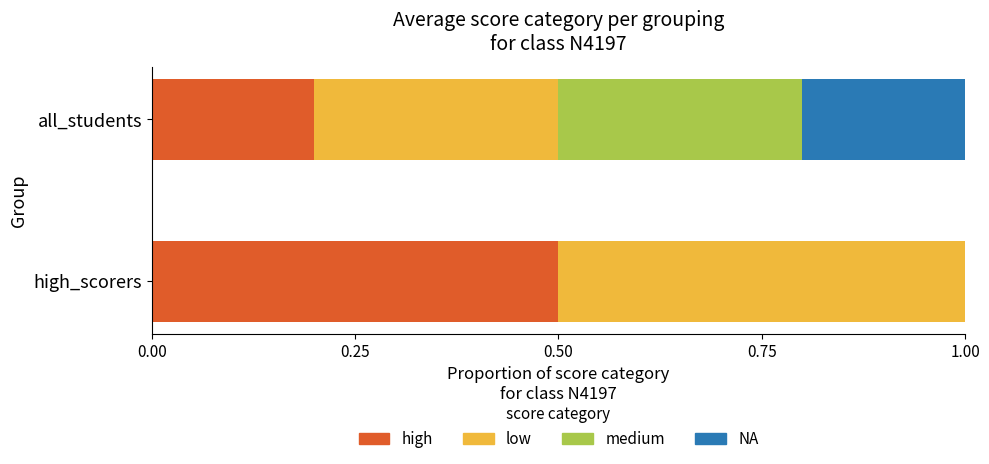

How many series are shown in this chart?

4